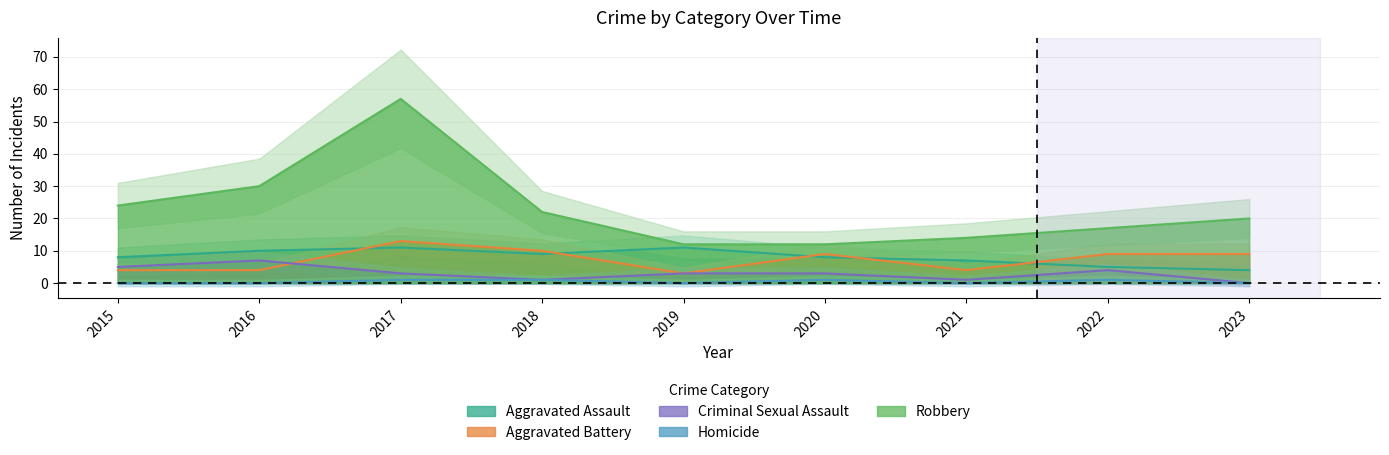

How many data points in Aggravated Assault are above 8?

4